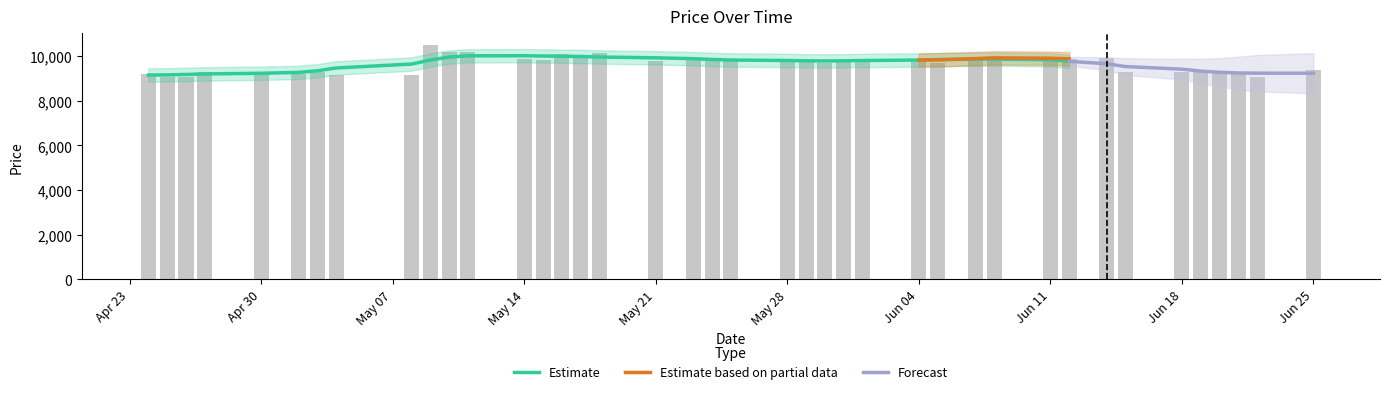

What is the difference between the second highest and minimum values?

1130